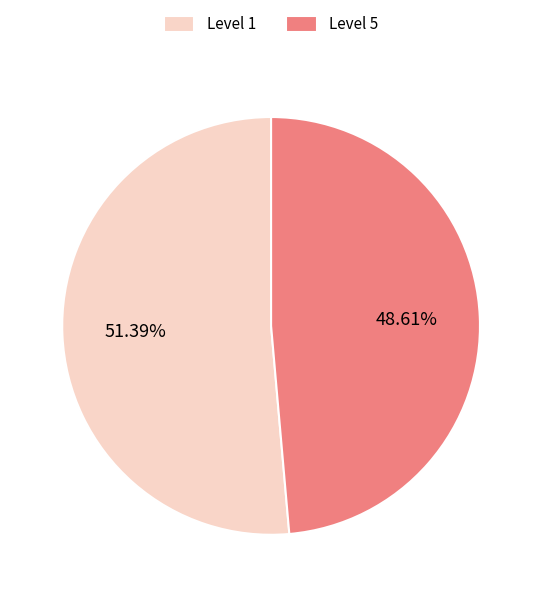

How many segments does this pie chart have?

2